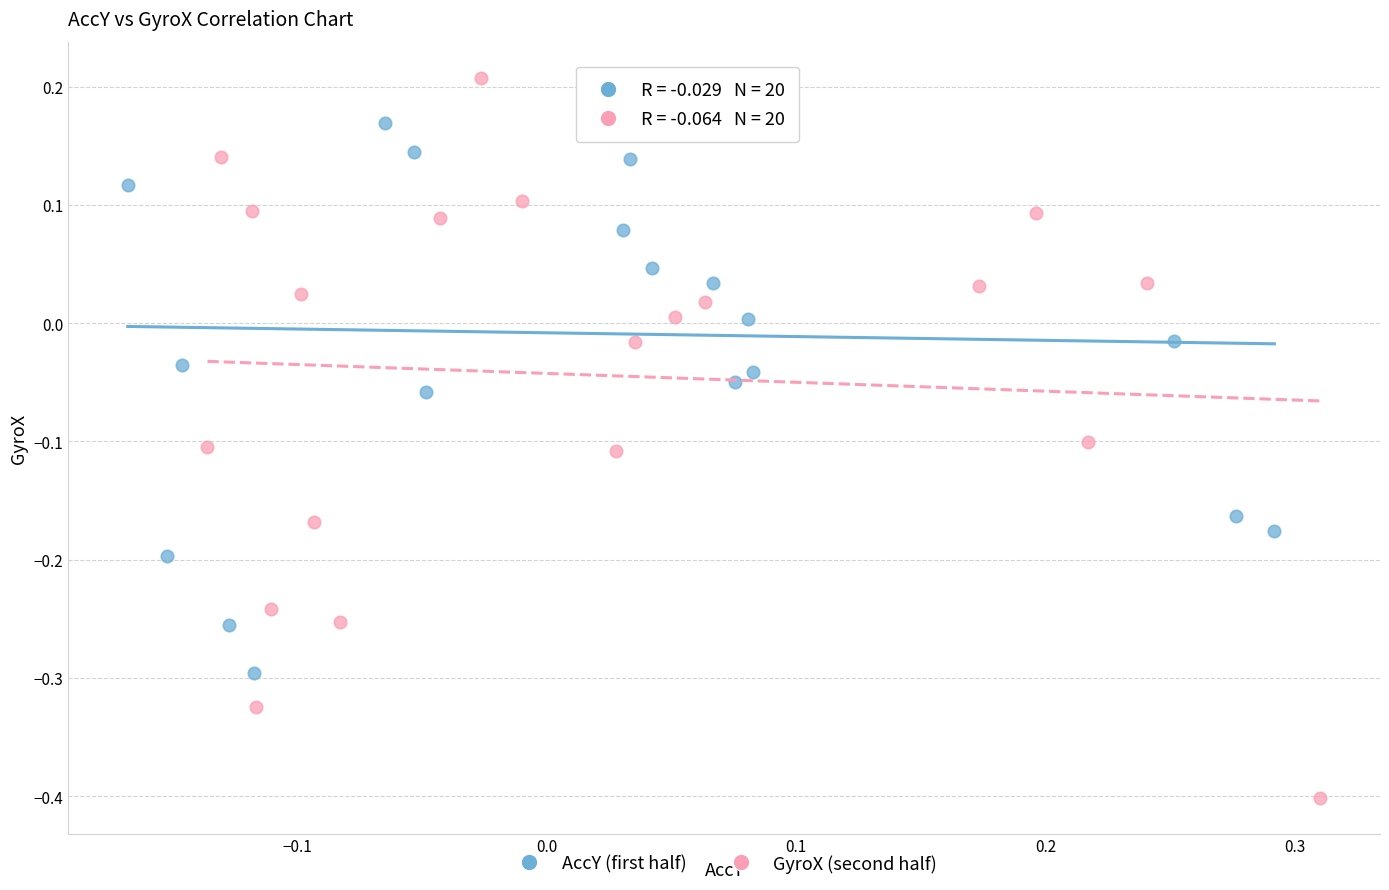

Which series contains the lowest Y value?

GyroX (second half)